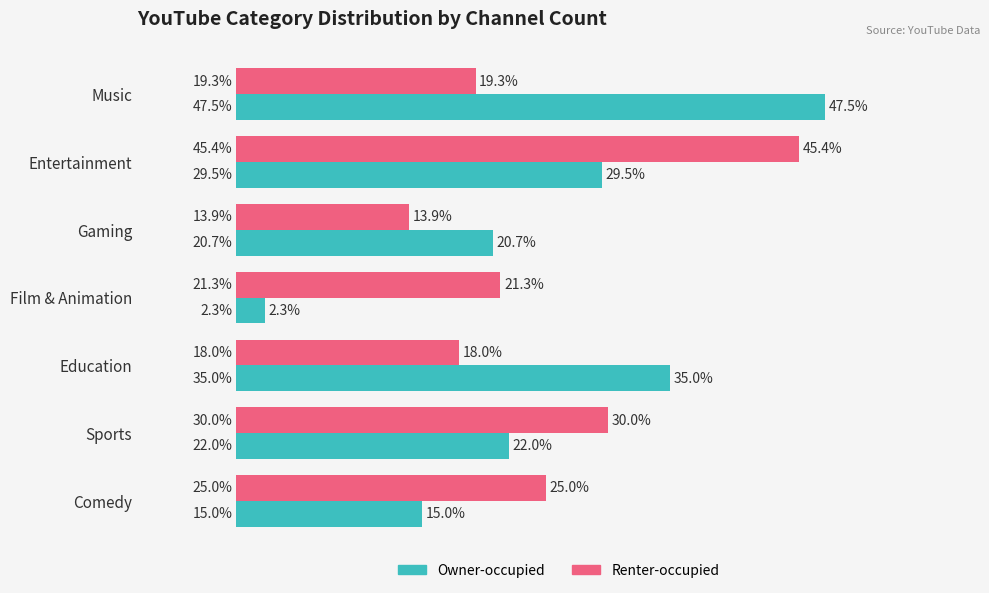

List the labels in order of Owner-occupied value, smallest first.

Film & Animation, Comedy, Gaming, Sports, Entertainment, Education, Music